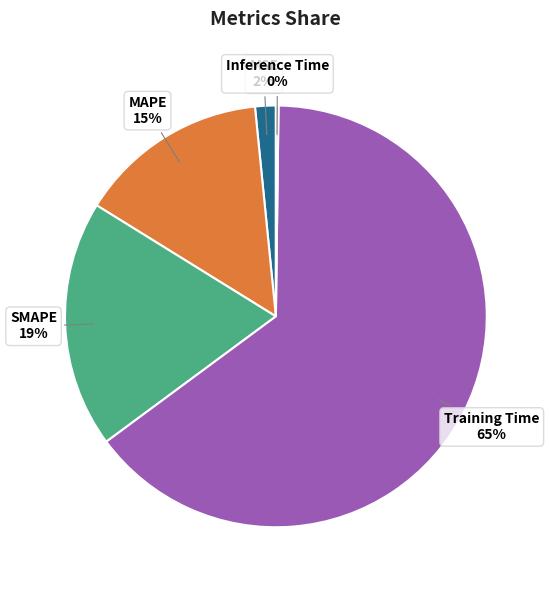

Which slice is the largest?

Training Time